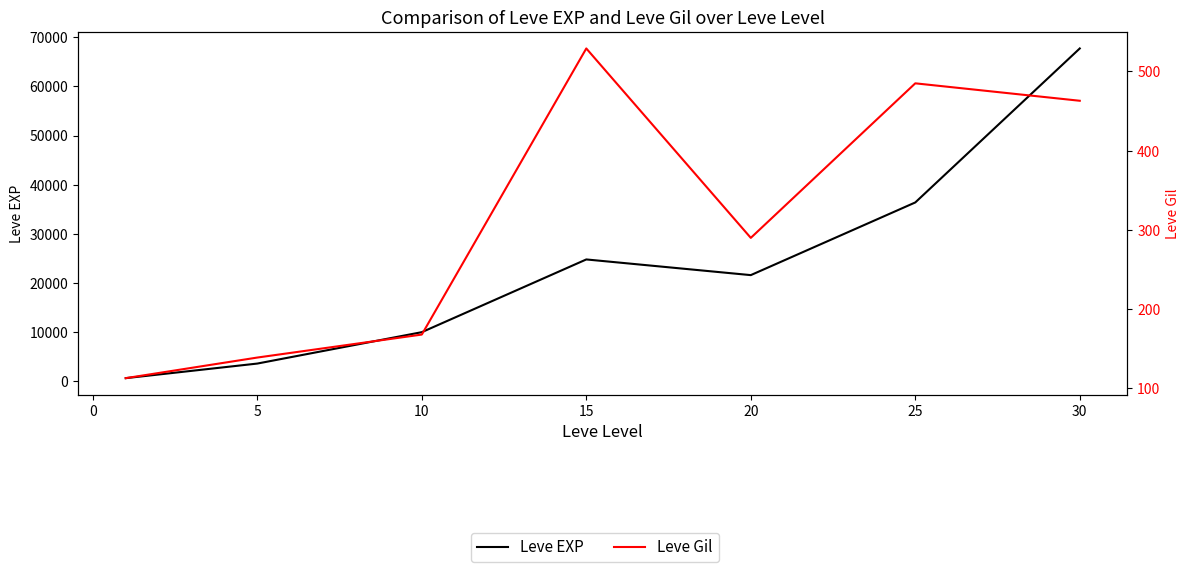

Between 15 and 25, which is larger?

25